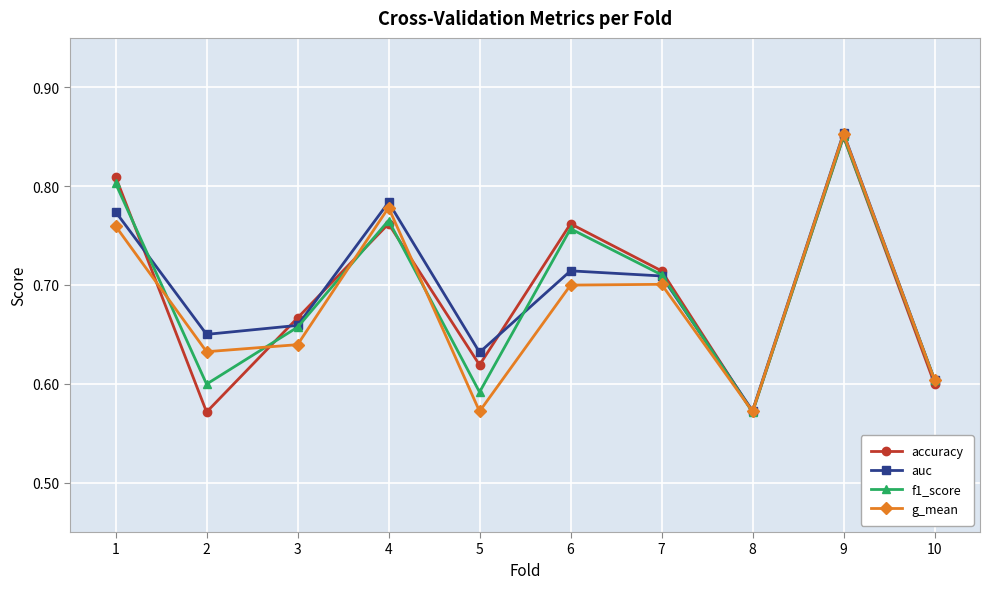

How many auc values are between 0 and 1?

10